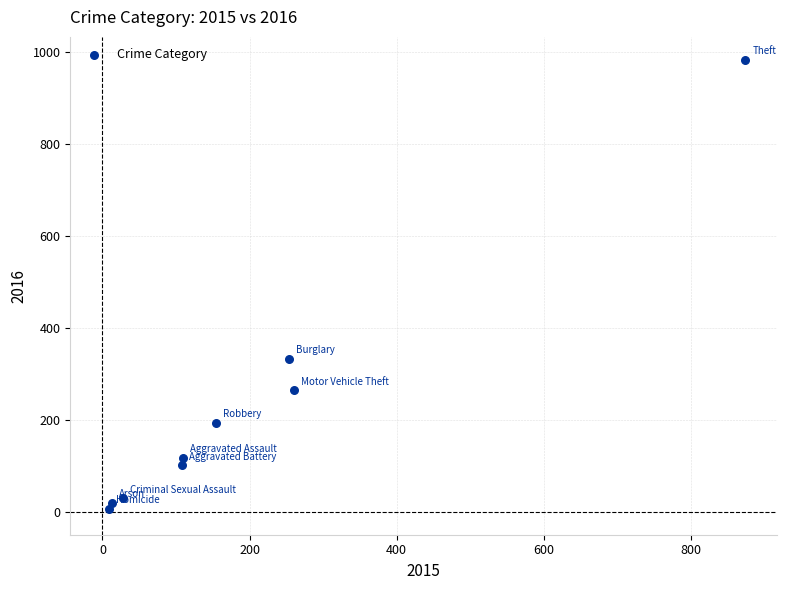

What Y value in the scatter plot is closest to 495?

333